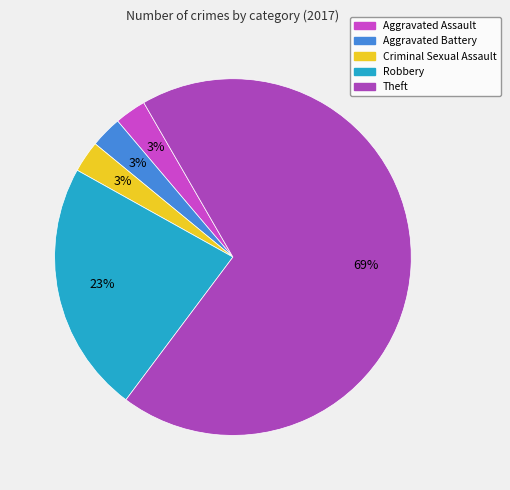

Which category has the biggest portion of the pie?

Theft